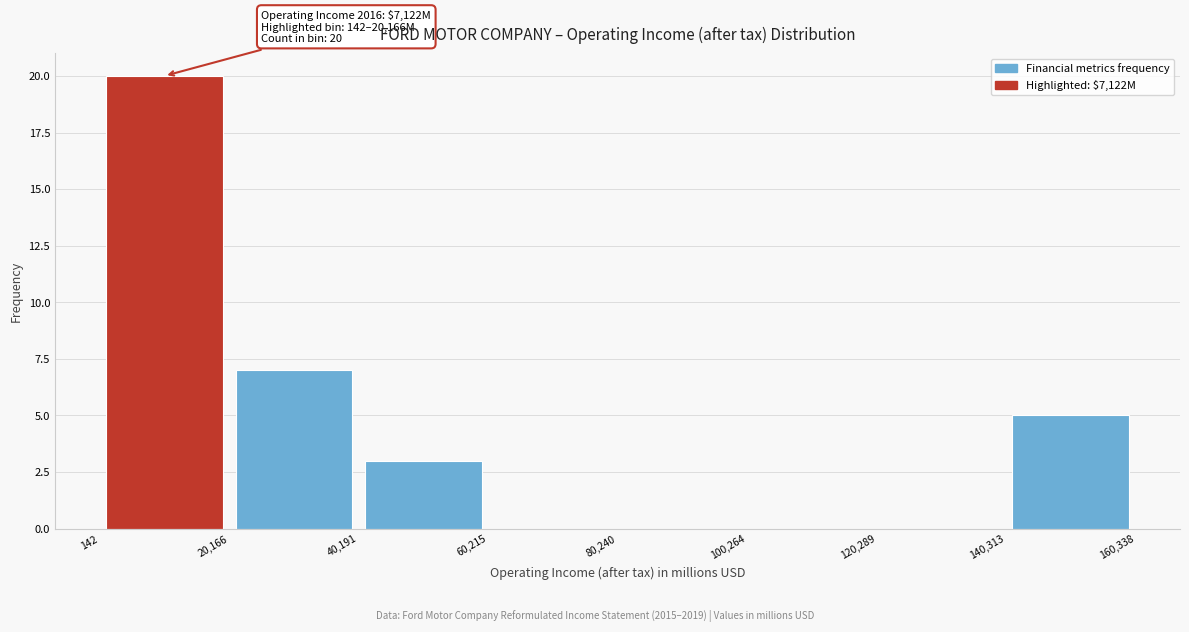

Which range on the x-axis has the tallest bar?

142 to 20,166